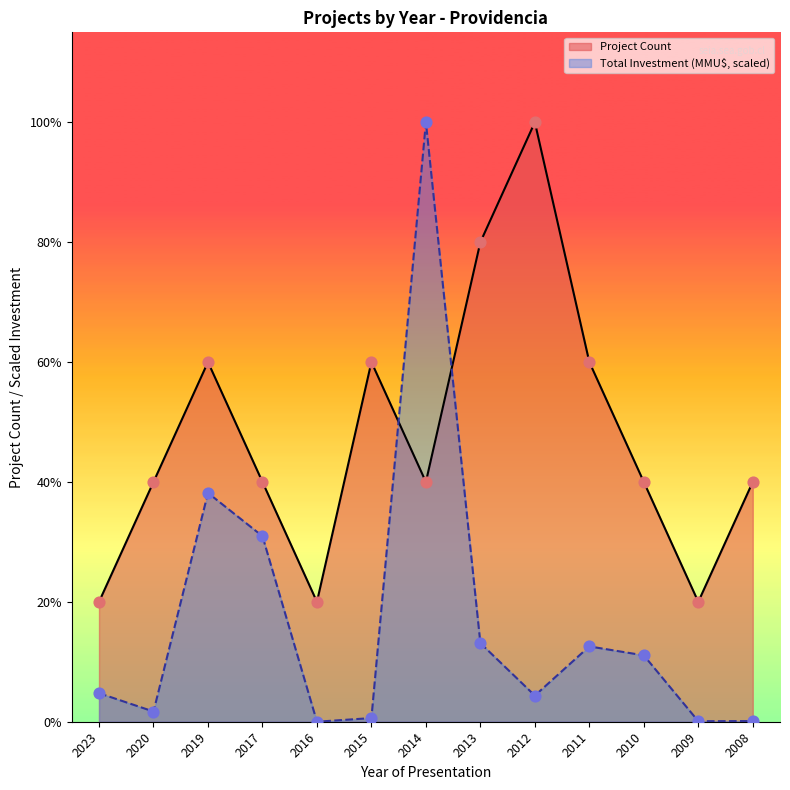

Which series contains the highest Y value?

Project Count